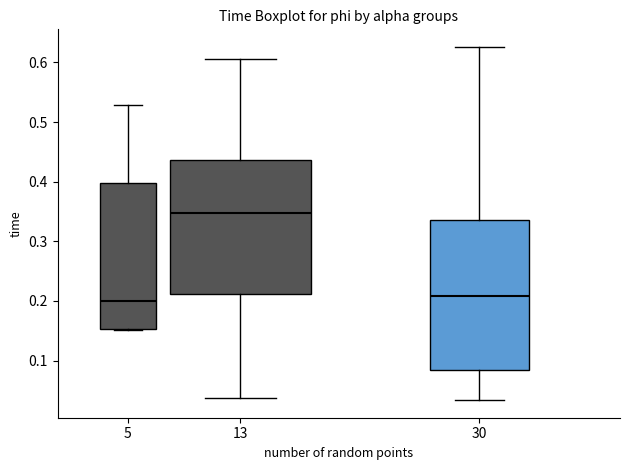

Reading left to right, read every box against the y-axis: the position of its median line, the range the box covers, and the ends of its whiskers. The values are not printed on the chart, so give them approximately, as read against the axis.

5: median 0.20, box 0.15 to 0.40, whiskers 0.15 to 0.53
13: median 0.35, box 0.21 to 0.44, whiskers 0.04 to 0.61
30: median 0.21, box 0.08 to 0.34, whiskers 0.03 to 0.63